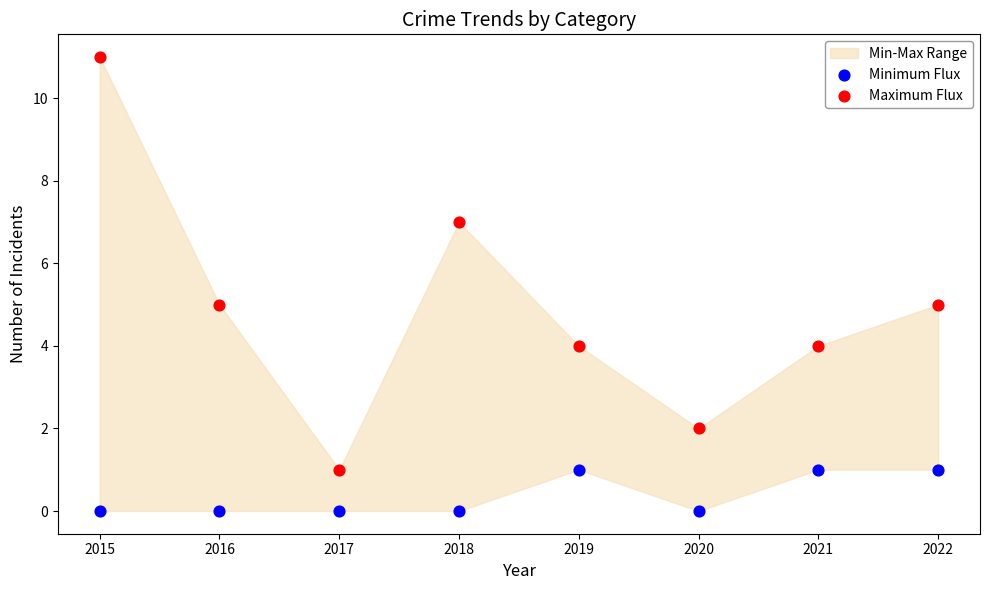

Which series reaches the minimum Y coordinate?

Minimum Flux